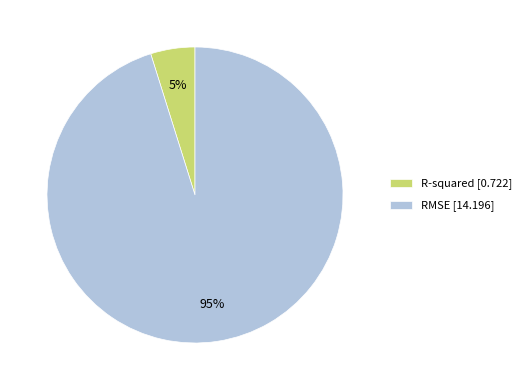

Count the number of slices in the pie.

2